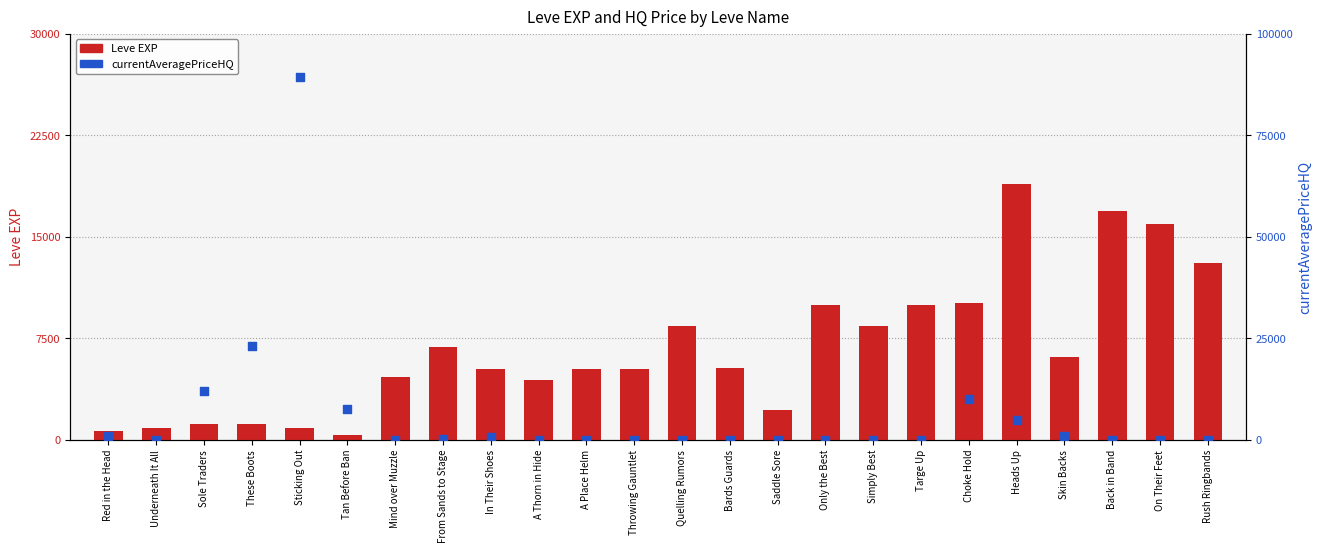

Is the value of currentAveragePriceHQ at Back in Band greater than the value of Leve EXP at Rush Ringbands?

No